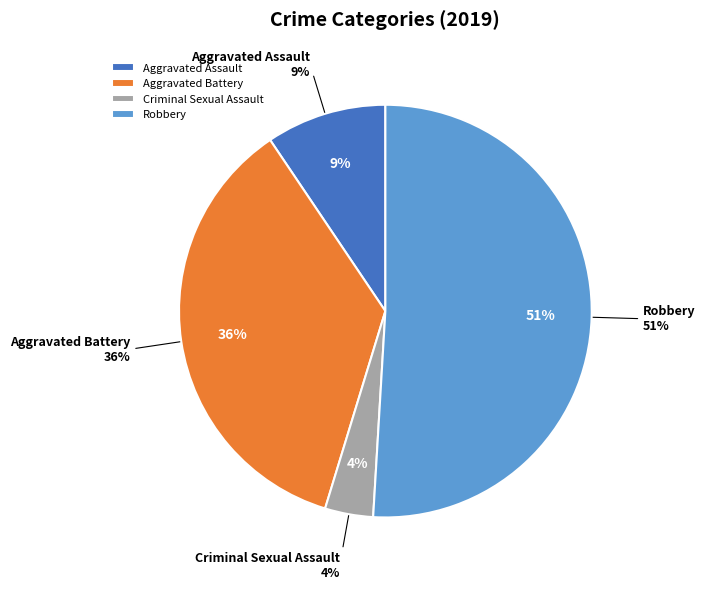

Does Criminal Sexual Assault account for over 50% of the chart?

No